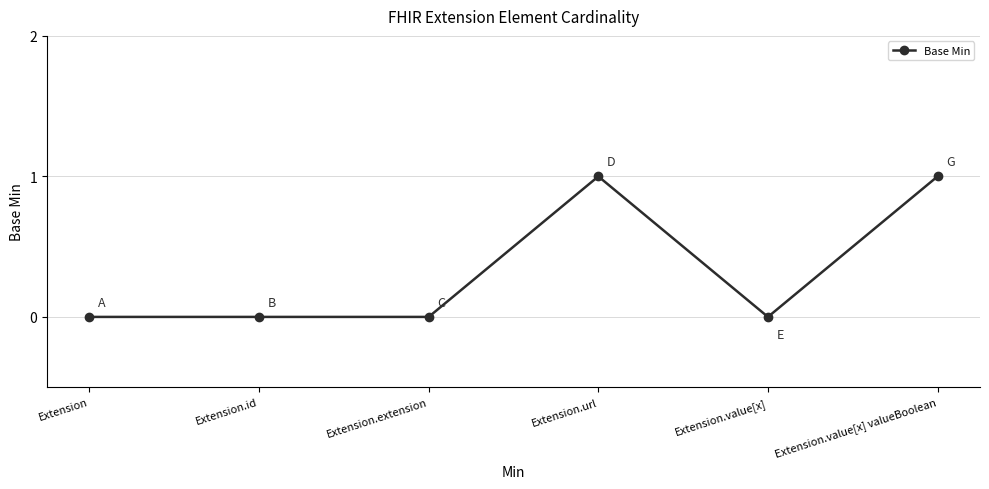

What is the maximum value shown in the chart?

1